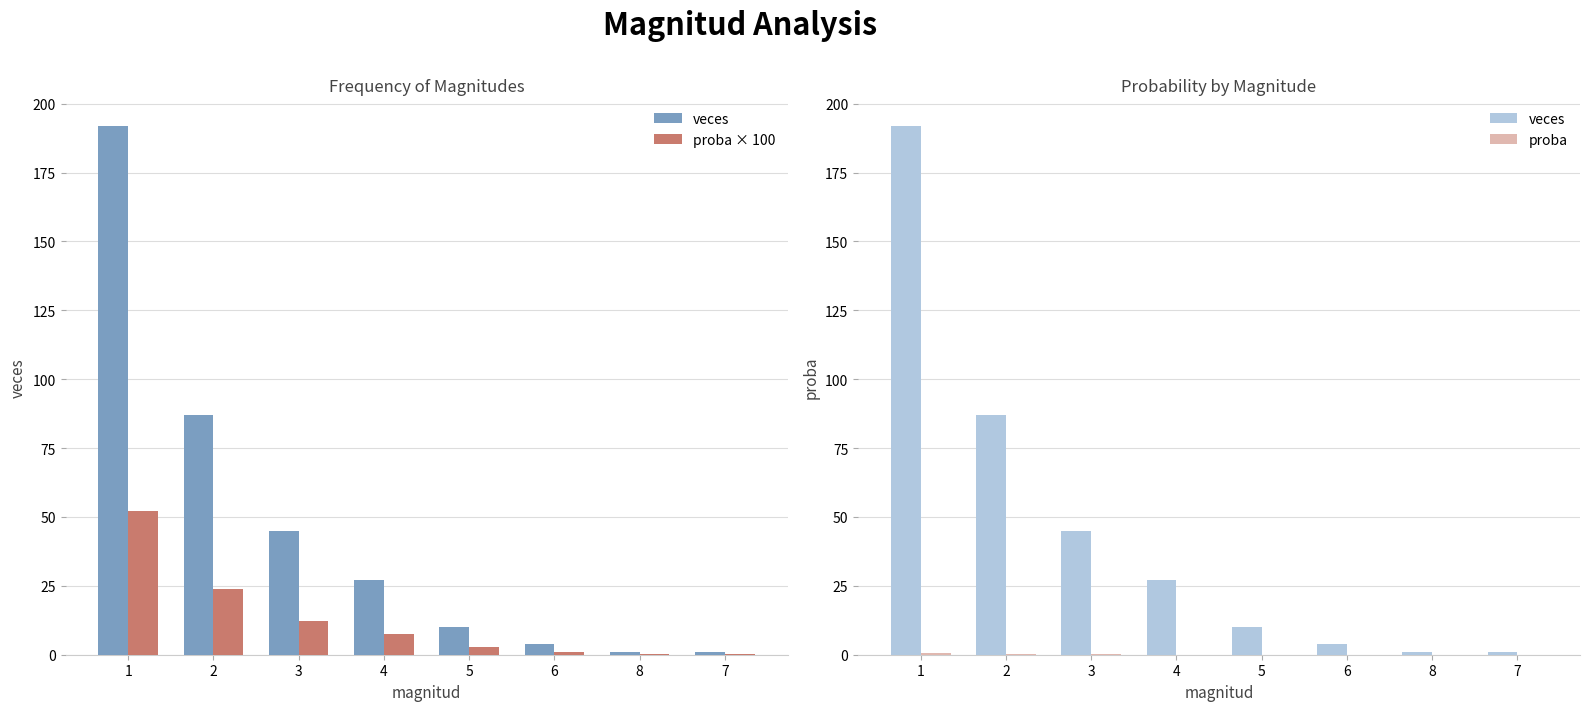

Is the value of proba at 1 greater than the value of veces at 7?

No